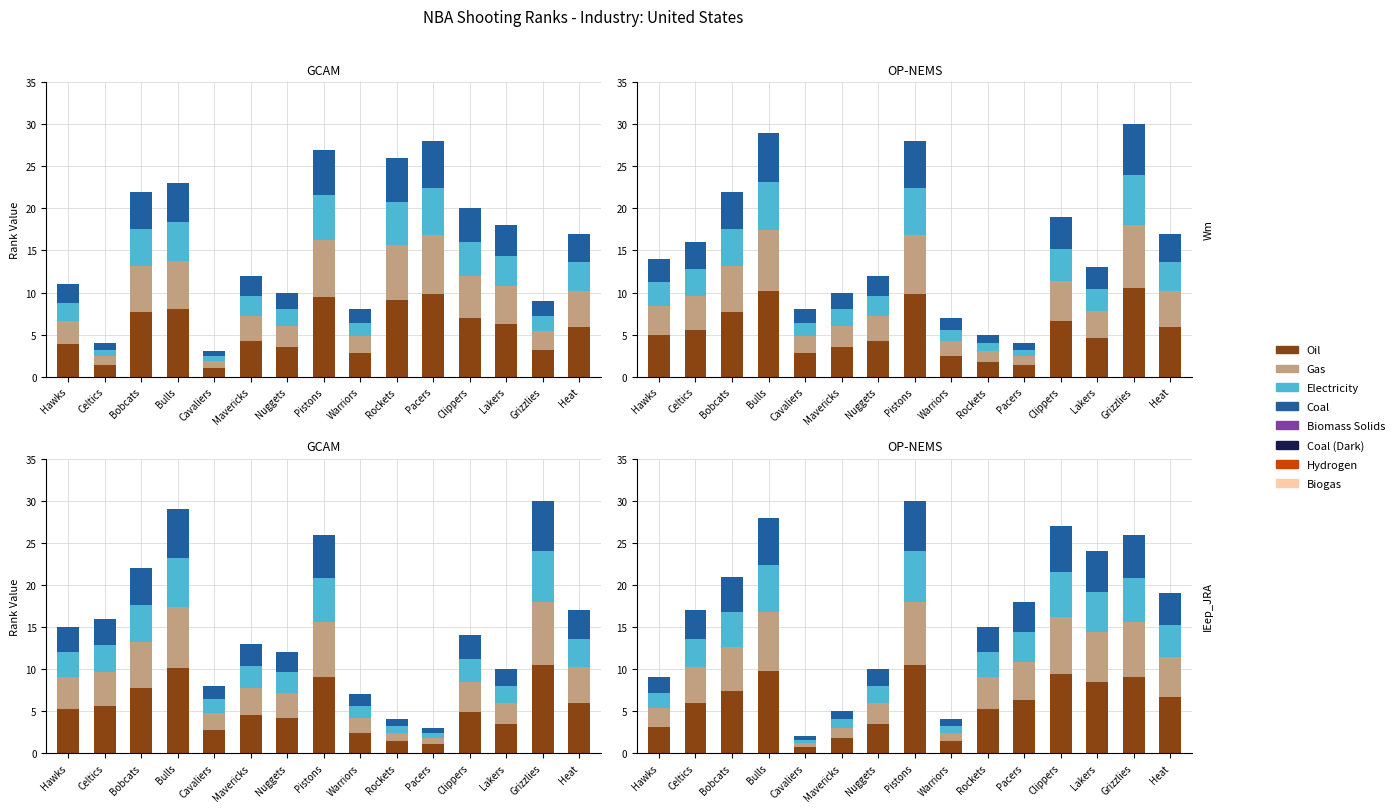

At which label is Electricity closest to 3?

Rockets